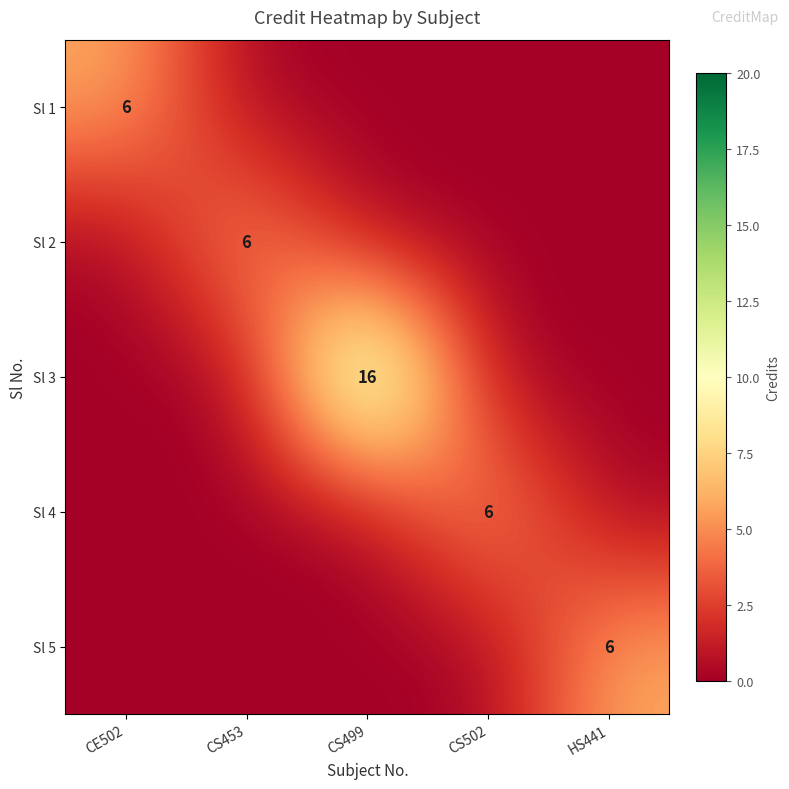

True or false: Sl 3 has a value of 10 at CS499.

False